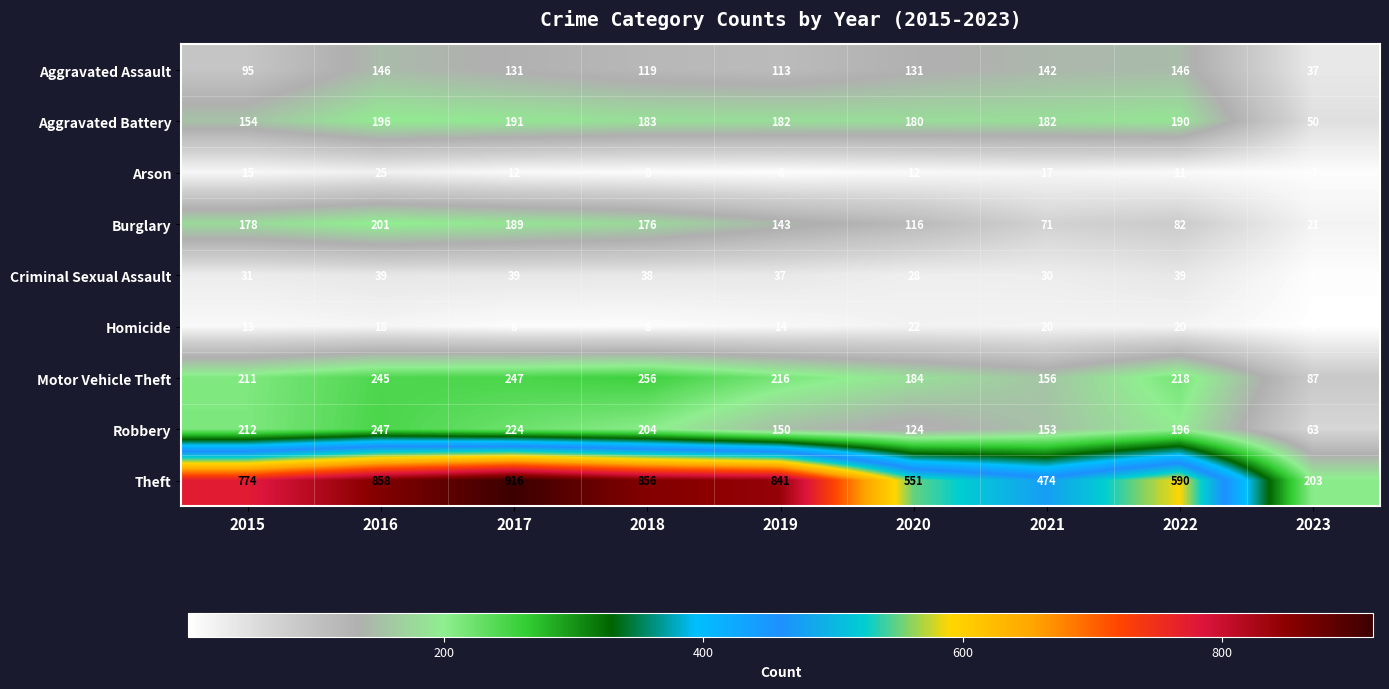

What is the minimum value shown in the chart?

3